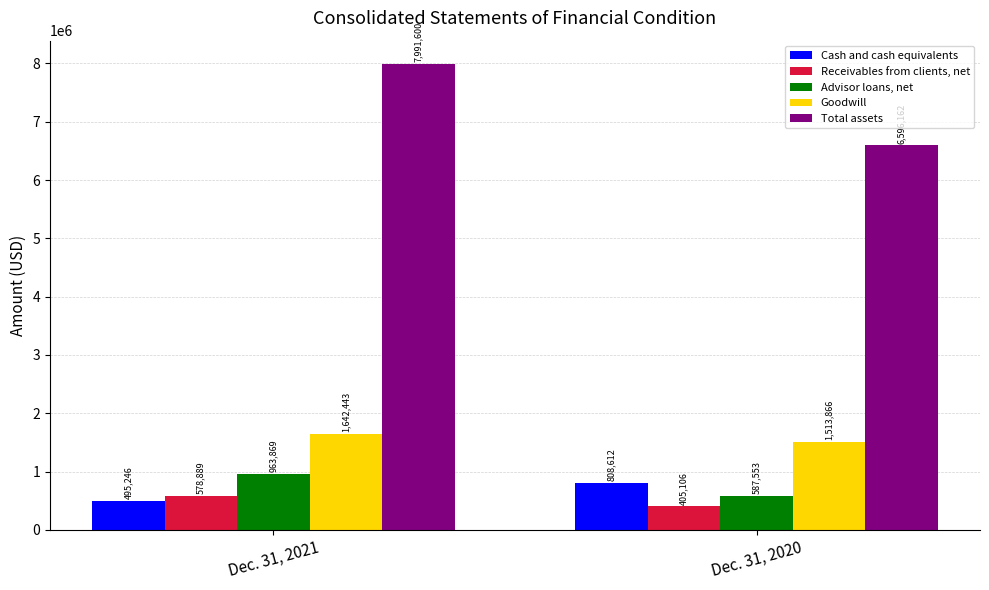

Reading right to left, list all the values displayed in this chart.

Cash and cash equivalents: 808612	495246
Receivables from clients, net: 405106	578889
Advisor loans, net: 587553	963869
Goodwill: 1513866	1642443
Total assets: 6596162	7991600